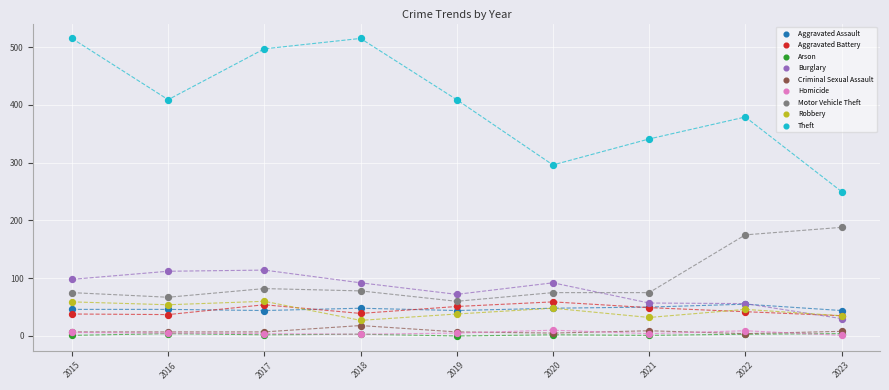

Across all series, what Y value is closest to 257?

250